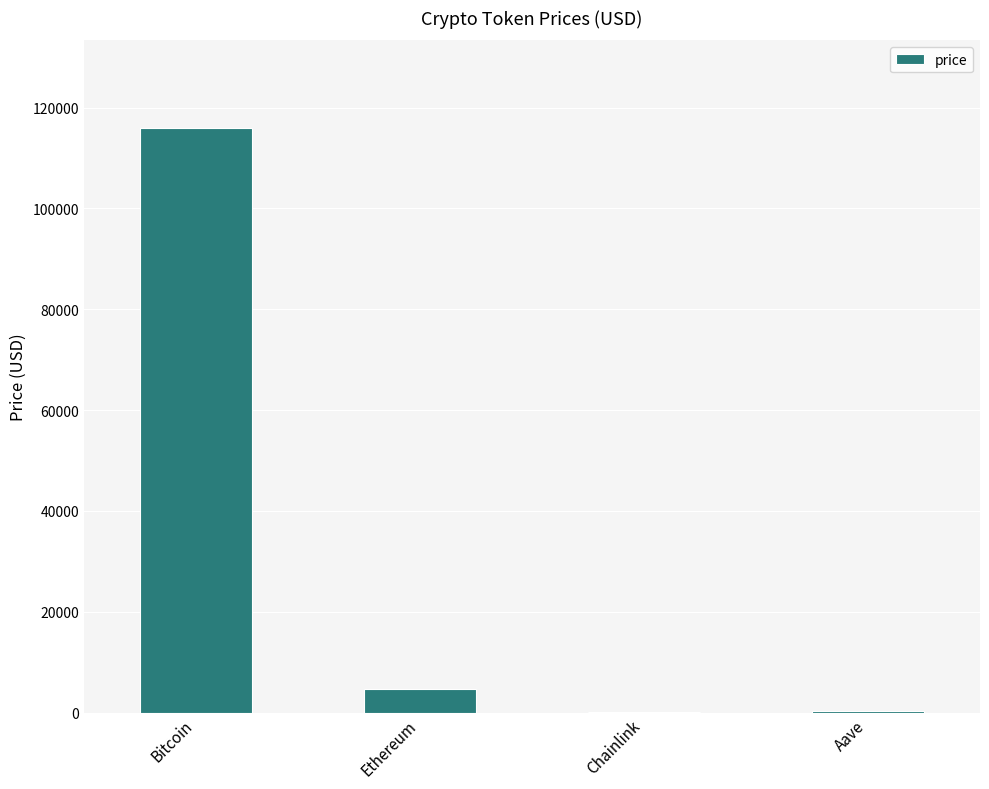

Between Ethereum and Bitcoin, which is larger?

Bitcoin